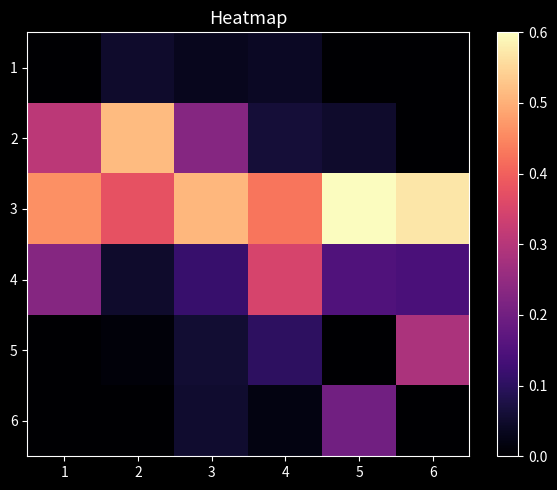

List the series in order of their peak value, highest first.

3, 2, 4, 5, 6, 1